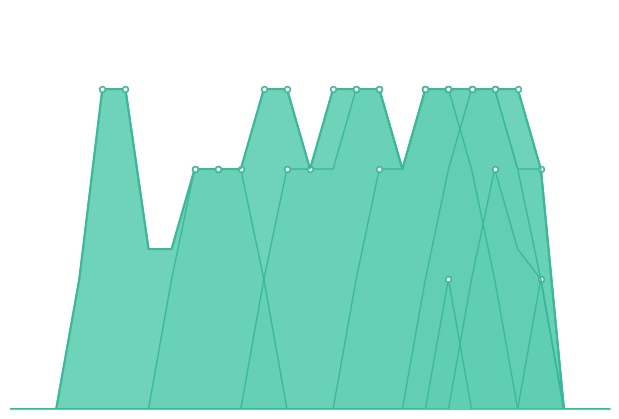

Count the number of categories in the chart.

27